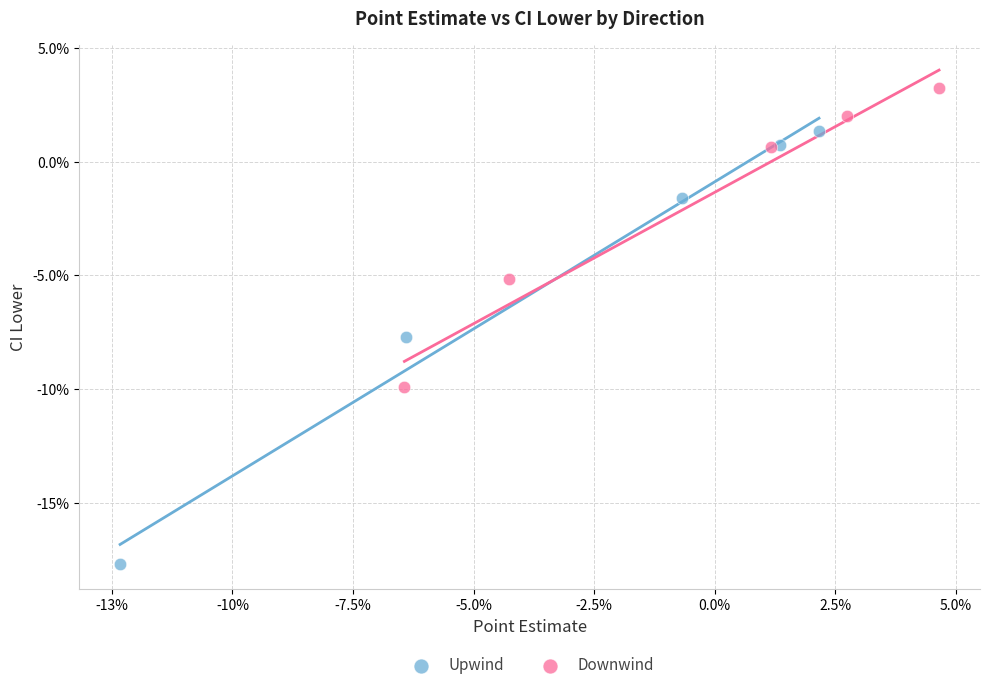

What are all the series names shown in the legend?

Upwind, Downwind